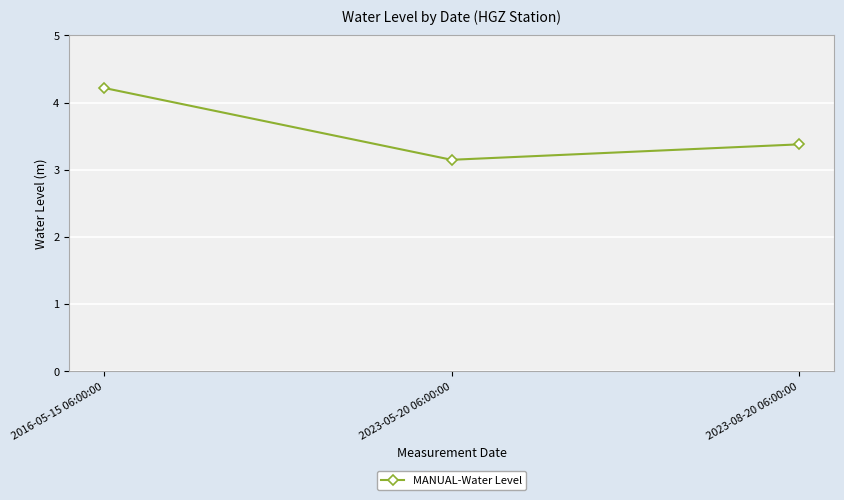

What is the change in value from 2016-05-15 06:00:00 to 2023-08-20 06:00:00?

-0.8